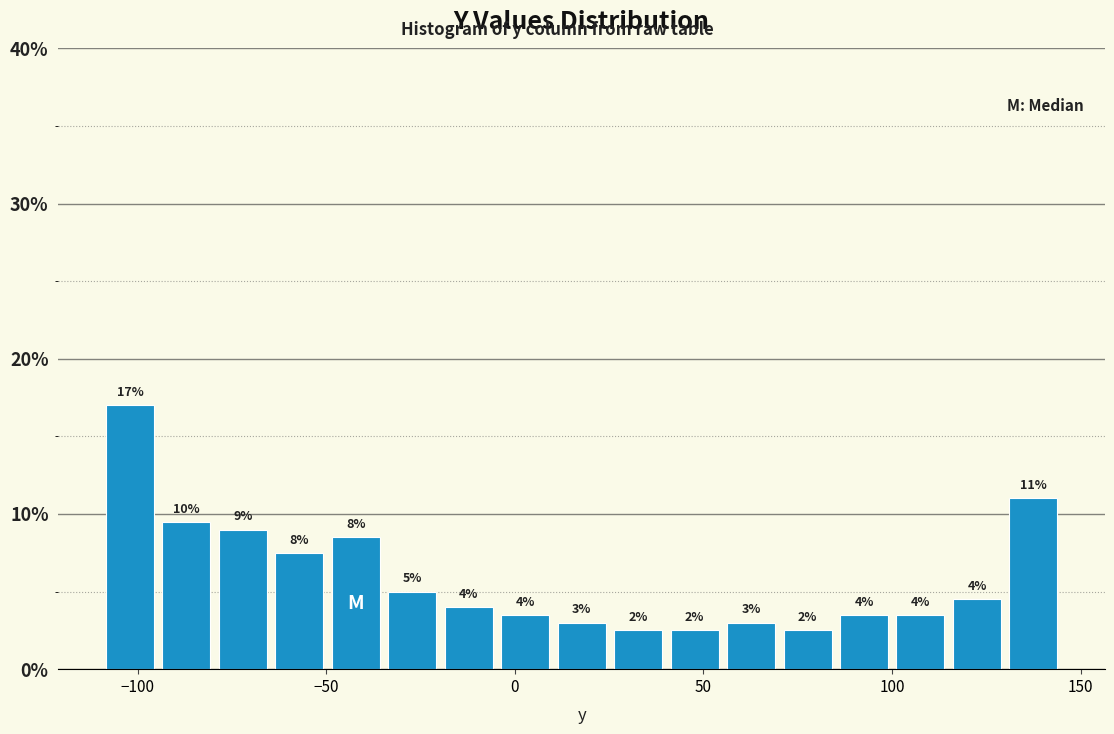

Read against the x-axis, roughly where is the centre of the tallest bar?

-100